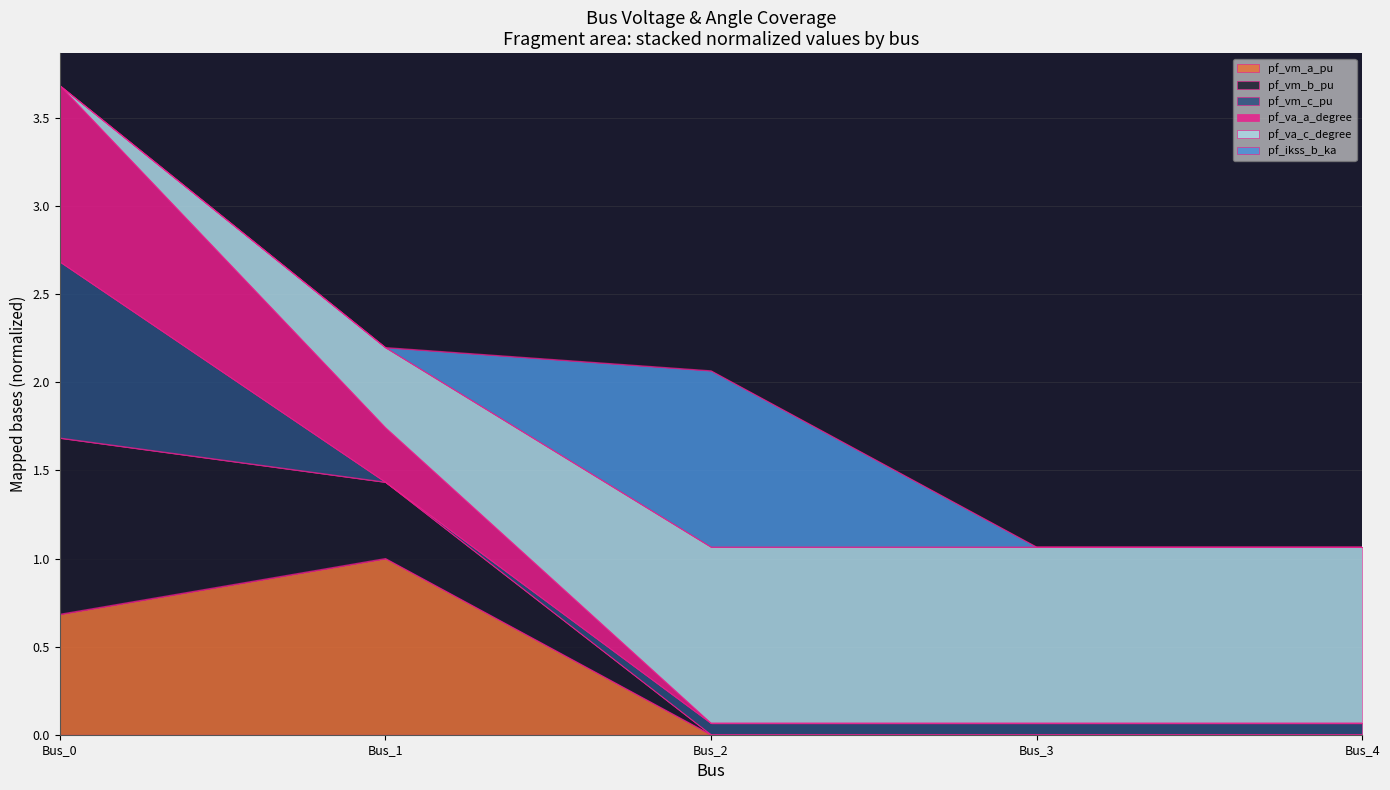

Which category has the lowest value in the pf_va_a_degree series?

Bus_2